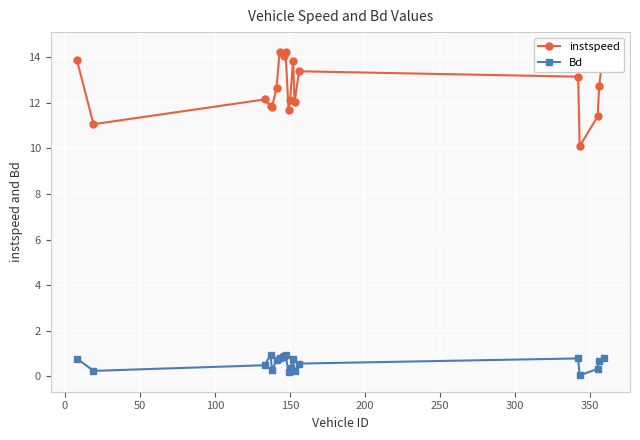

True or false: Bd has more than 2 interior local peaks.

True